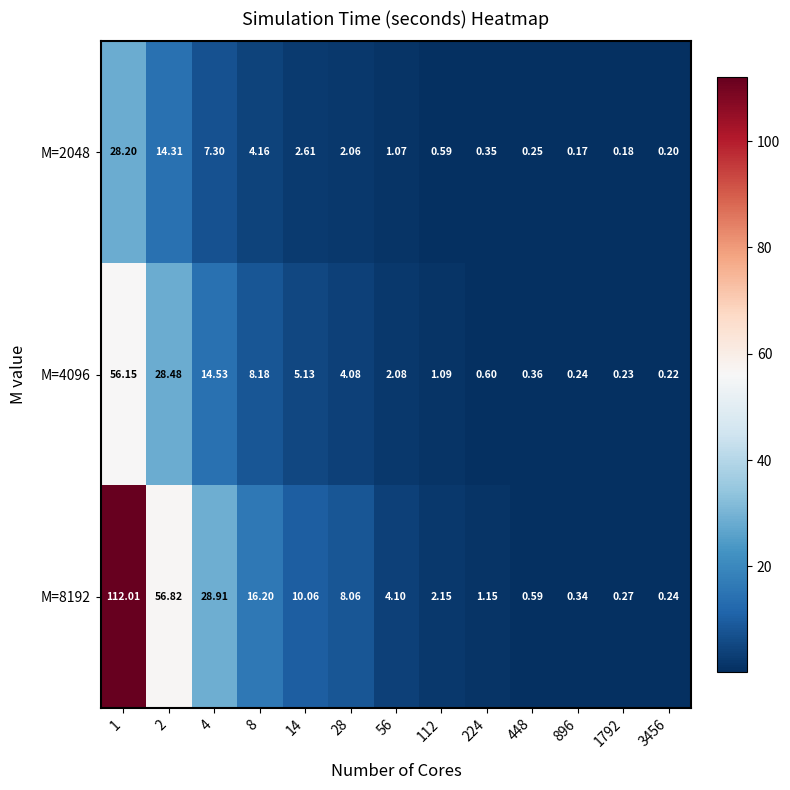

Which series has the largest range (max minus min)?

M=8192